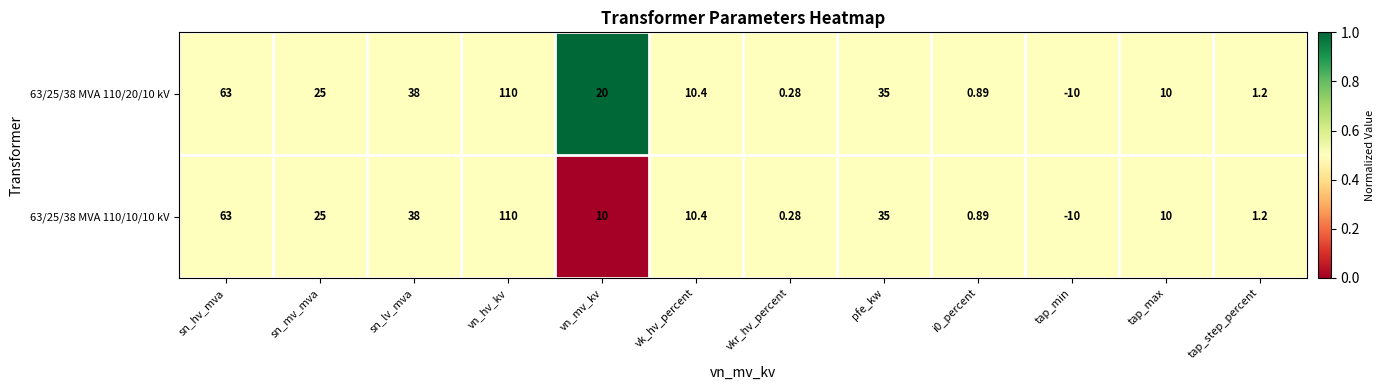

At which category is the sum across all series the highest?

vn_hv_kv